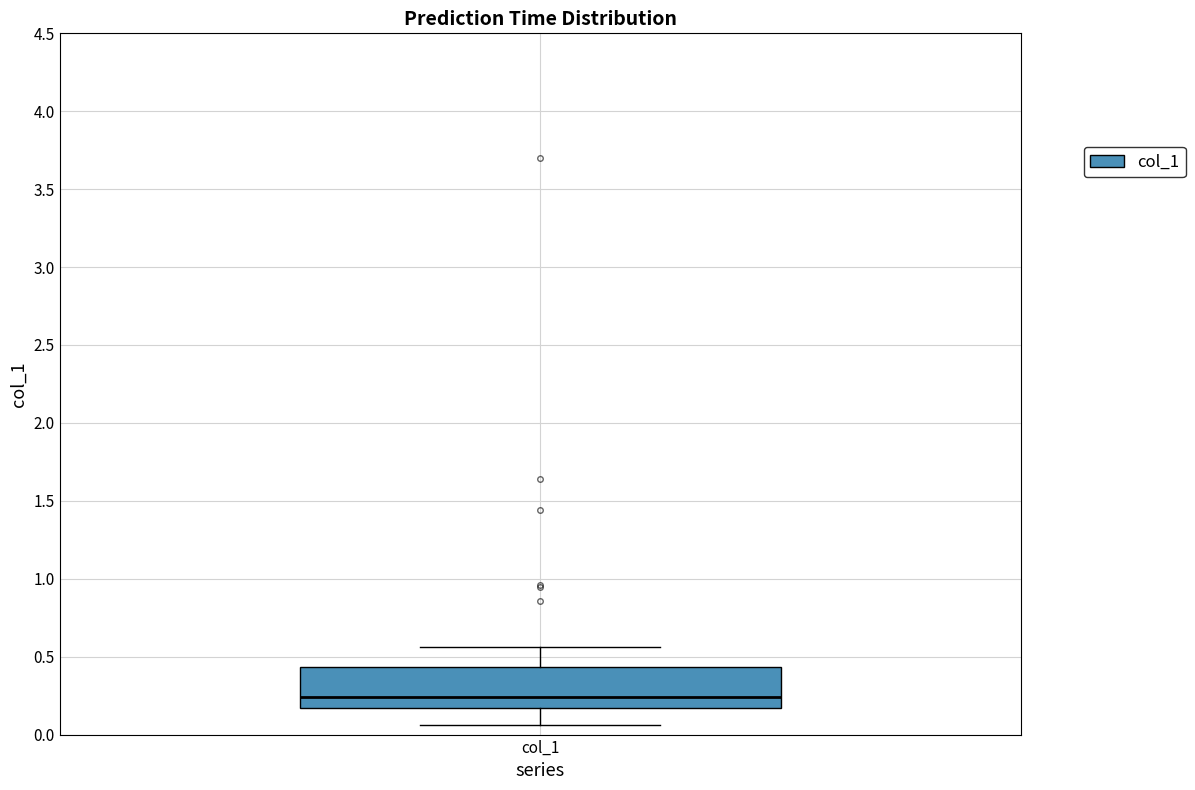

Where does the lower whisker of the box for col_1 end on the y-axis? The values are not printed on the chart, so give them approximately, as read against the axis.

0.05